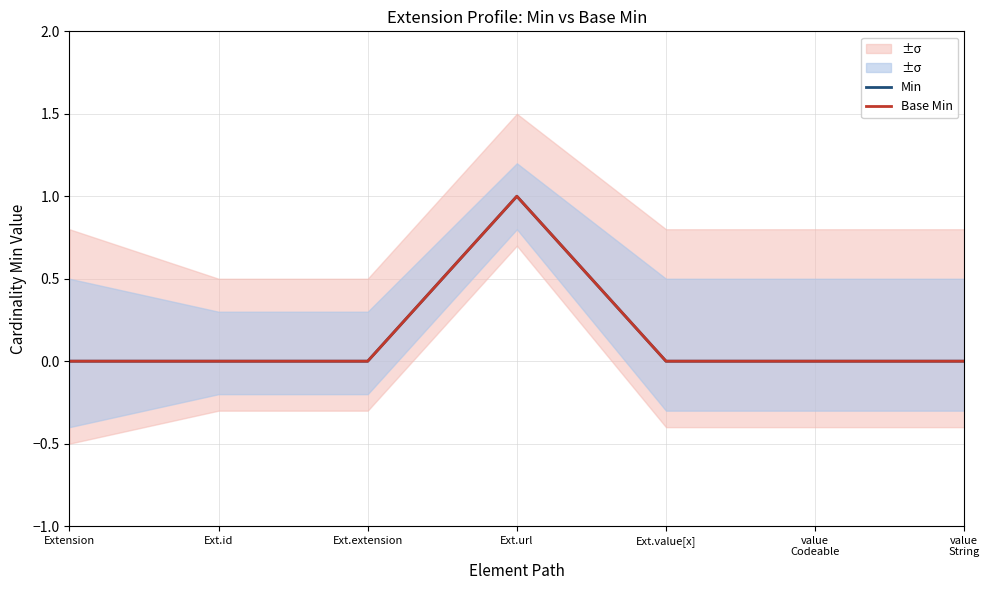

How many positive values does the Min series have?

1